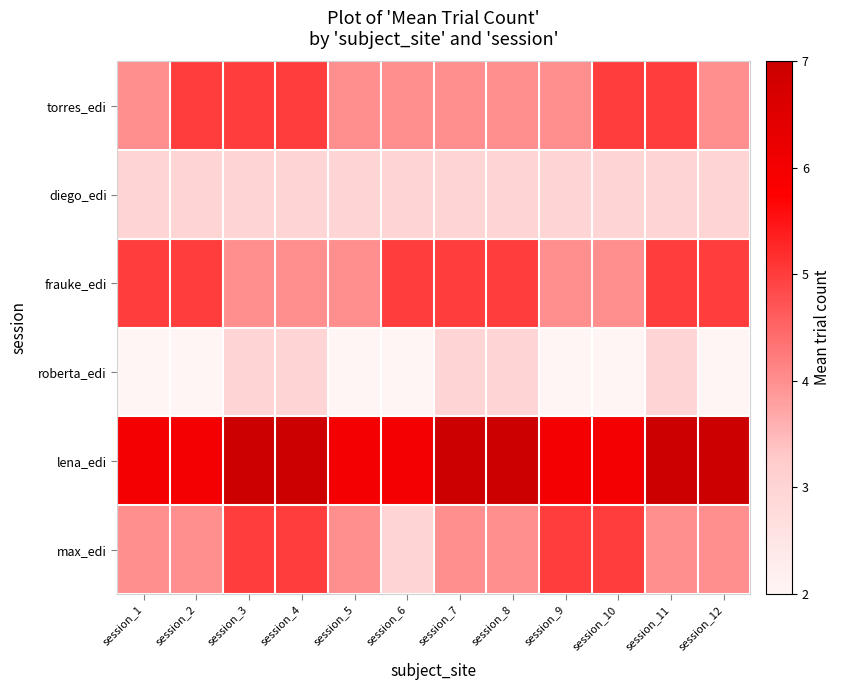

Reading left to right, list all the values displayed in this chart.

torres_edi: session_1=4	session_2=5	session_3=5	session_4=5	session_5=4	session_6=4	session_7=4	session_8=4	session_9=4	session_10=5	session_11=5	session_12=4
diego_edi: session_1=3	session_2=3	session_3=3	session_4=3	session_5=3	session_6=3	session_7=3	session_8=3	session_9=3	session_10=3	session_11=3	session_12=3
frauke_edi: session_1=5	session_2=5	session_3=4	session_4=4	session_5=4	session_6=5	session_7=5	session_8=5	session_9=4	session_10=4	session_11=5	session_12=5
roberta_edi: session_1=2	session_2=2	session_3=3	session_4=3	session_5=2	session_6=2	session_7=3	session_8=3	session_9=2	session_10=2	session_11=3	session_12=2
lena_edi: session_1=6	session_2=6	session_3=7	session_4=7	session_5=6	session_6=6	session_7=7	session_8=7	session_9=6	session_10=6	session_11=7	session_12=7
max_edi: session_1=4	session_2=4	session_3=5	session_4=5	session_5=4	session_6=3	session_7=4	session_8=4	session_9=5	session_10=5	session_11=4	session_12=4